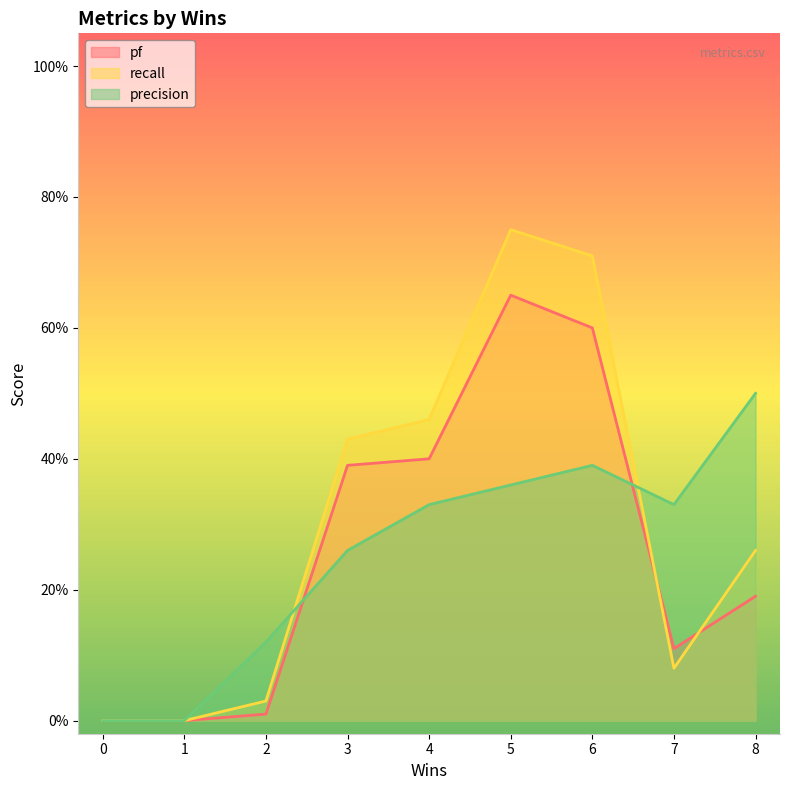

How many distinct data groups are displayed?

3